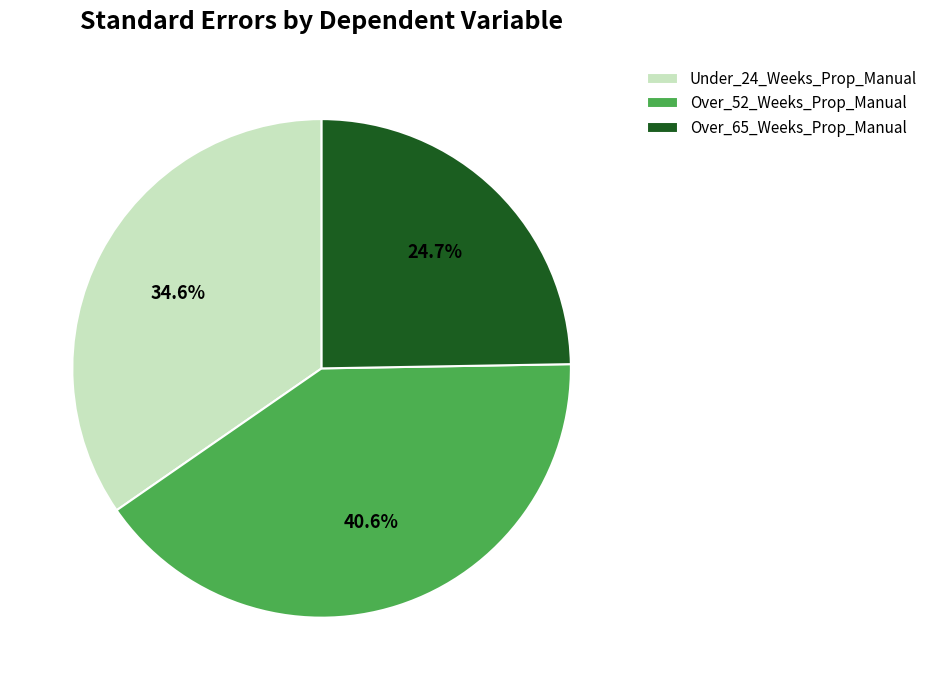

Which slice is the smallest?

Over_65_Weeks_Prop_Manual